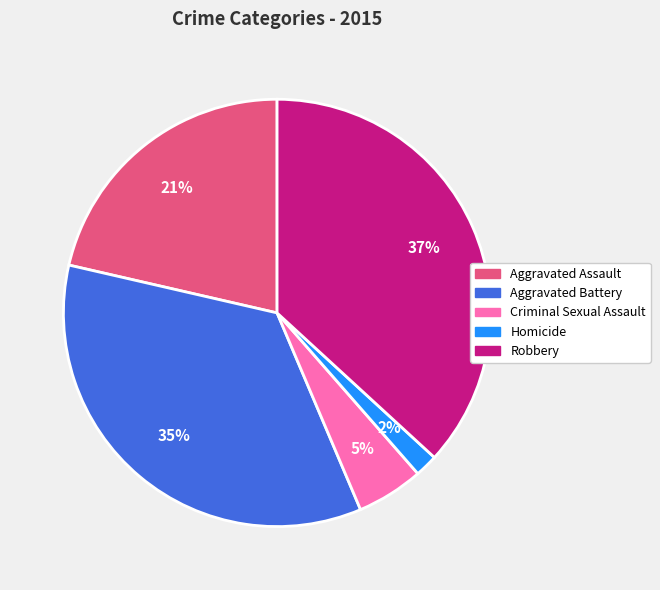

Do Robbery and Homicide together represent more than half of the pie?

No